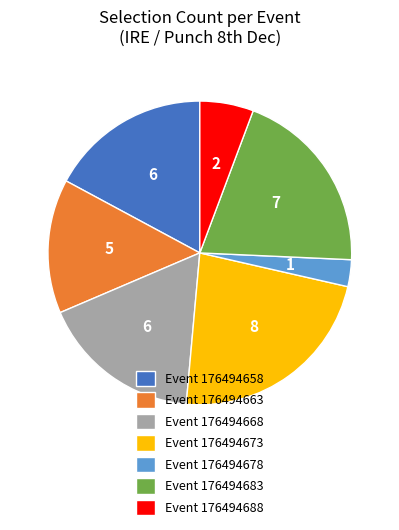

How many segments does this pie chart have?

7